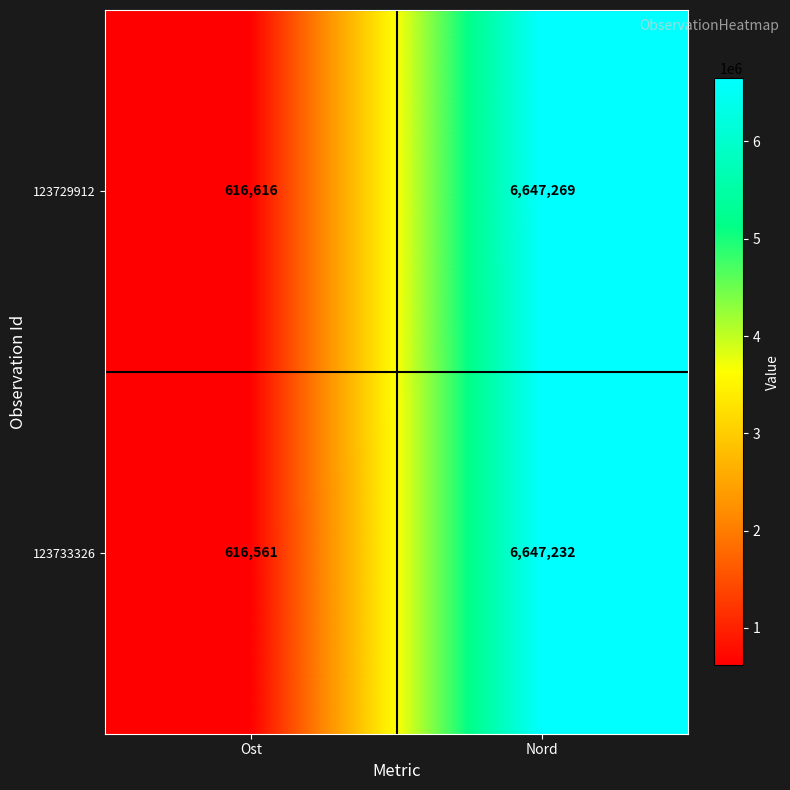

At how many categories does at least one series exceed 1199402?

1